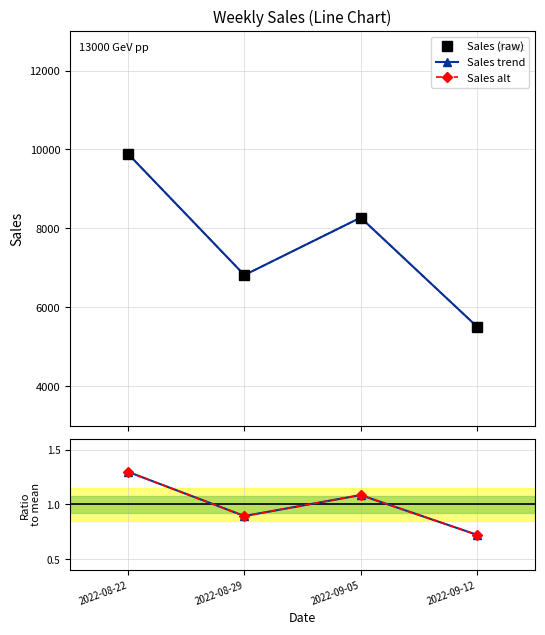

Is the value of Ratio (blue) at 2022-09-12 greater than the value of Sales (raw) at 2022-09-05?

No